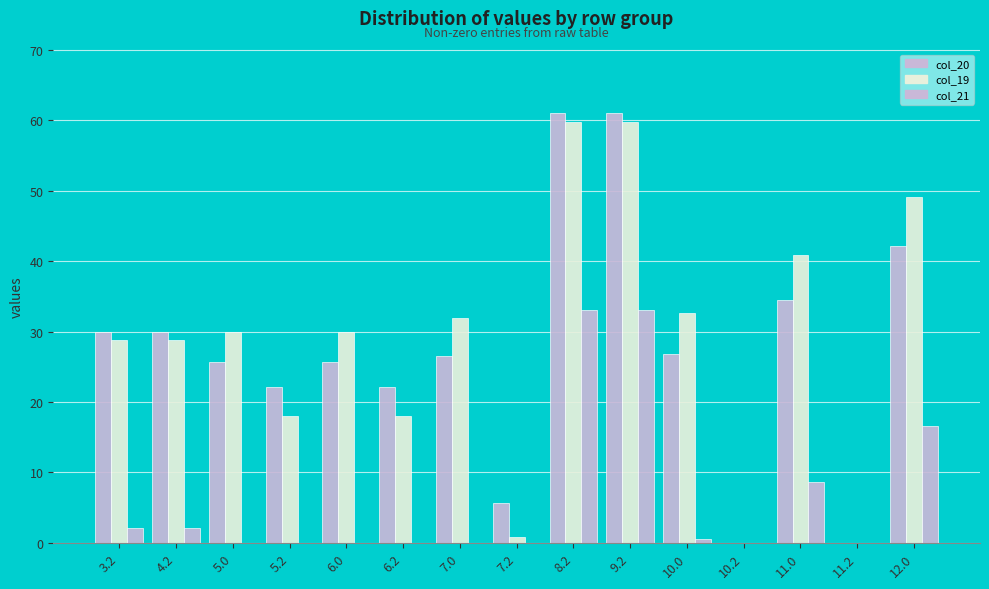

Are the bars grouped side by side (vs. stacked)?

Yes